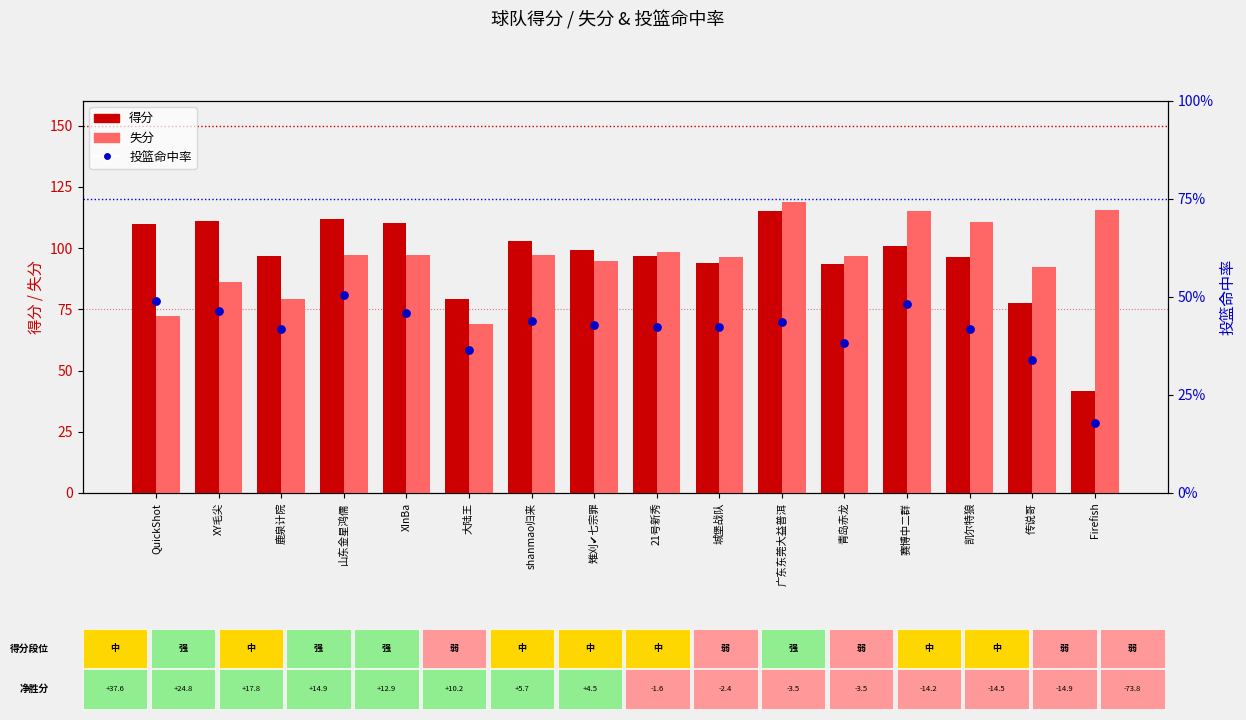

What are all the series names shown in the legend?

得分, 失分, 投篮命中率